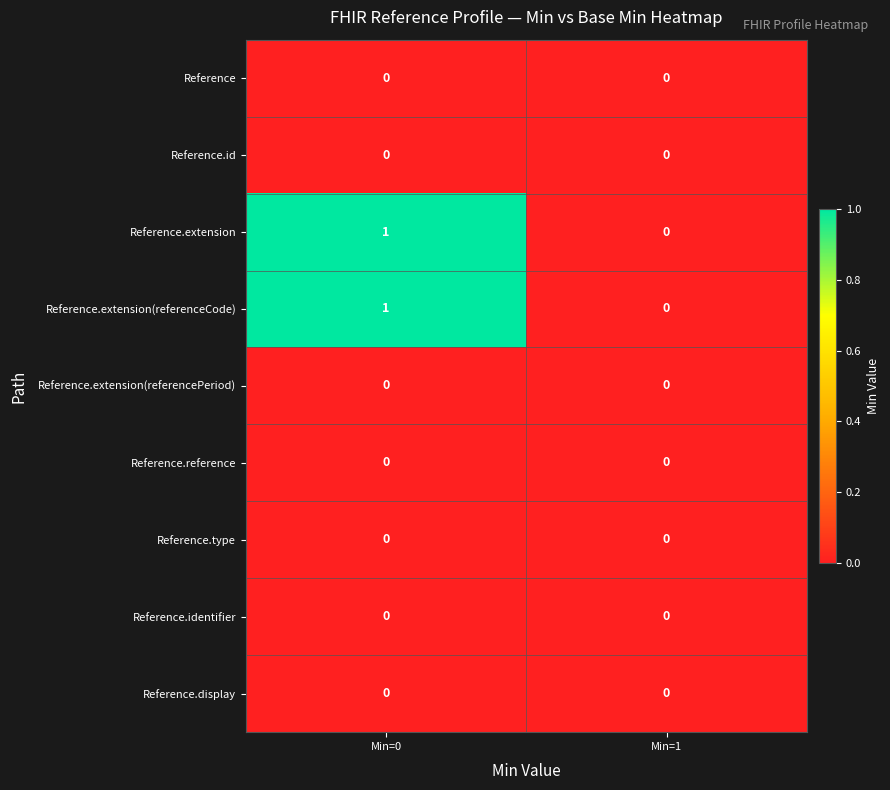

Which category has the highest value across all series?

Min=0